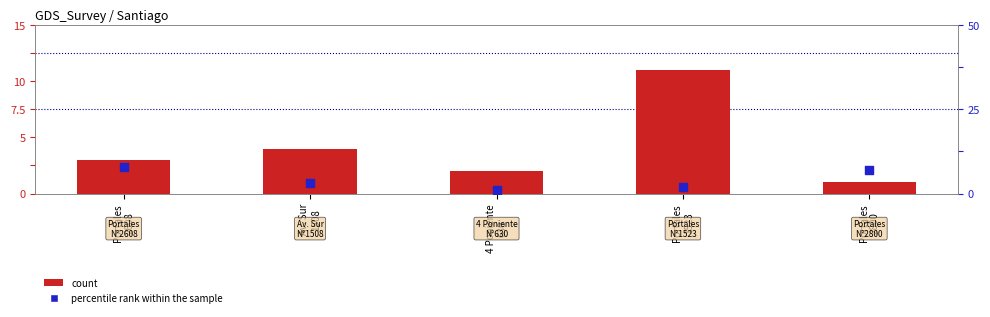

What are all the series names shown in the legend?

count, percentile rank within the sample